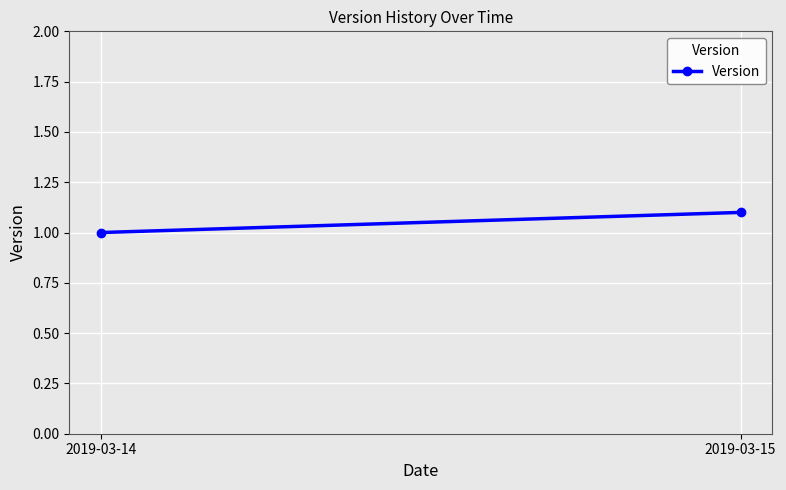

The chart shows a value of 1.0 at 2019-03-14. True or false?

True